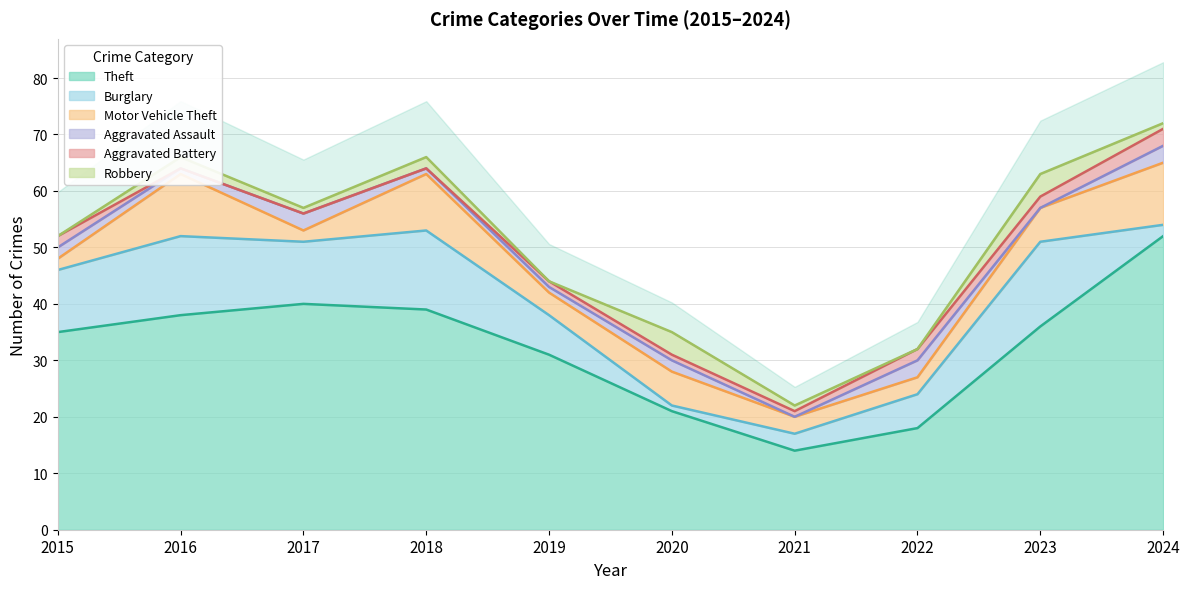

True or false: Motor Vehicle Theft and Theft intersect in this chart.

False